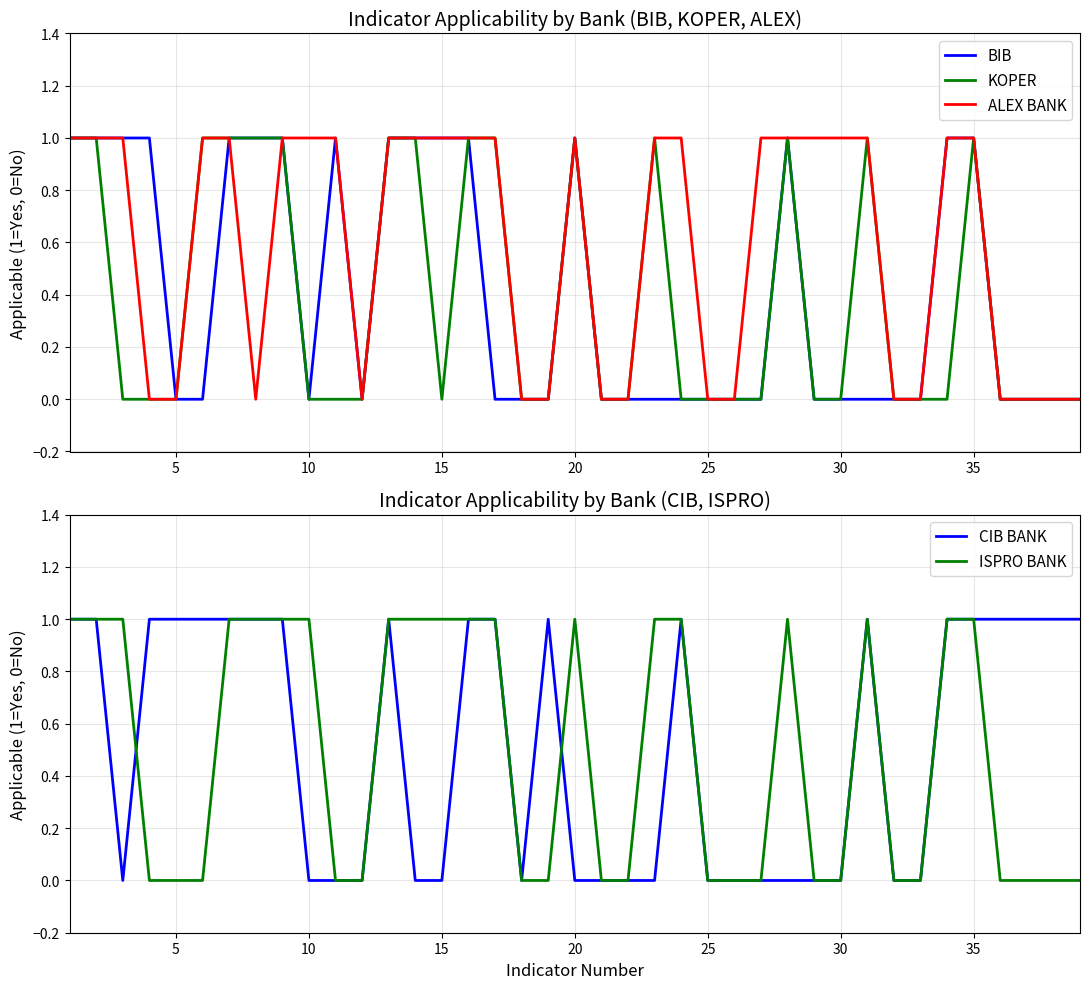

What is the difference between the maximum and minimum values in the BIB series?

1